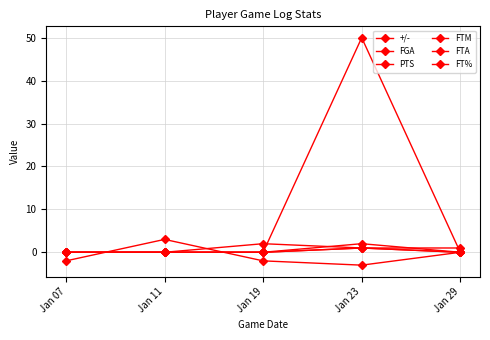

What is the difference between the highest and lowest values at Jan 07?

2